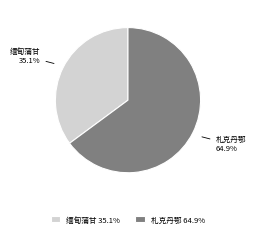

Which has a higher value, 札克丹鄂 or 缅甸蒲甘?

札克丹鄂